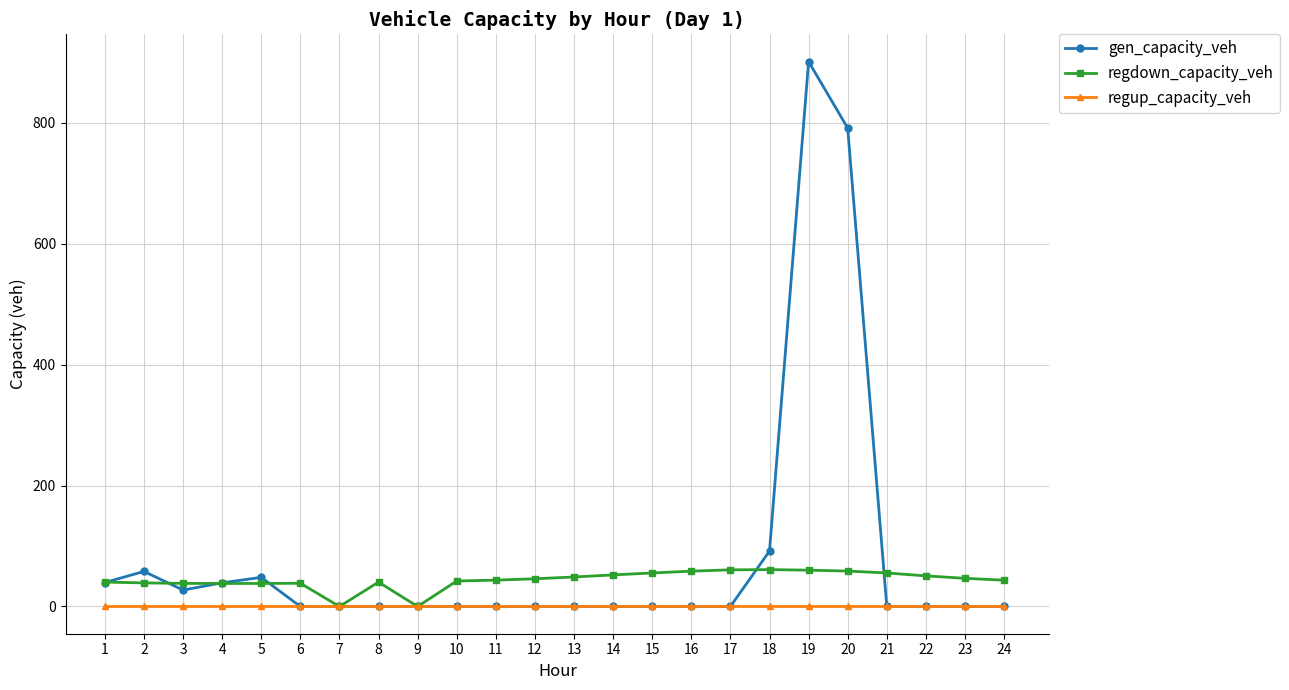

What is the highest value of the regdown_capacity_veh series?

61.0